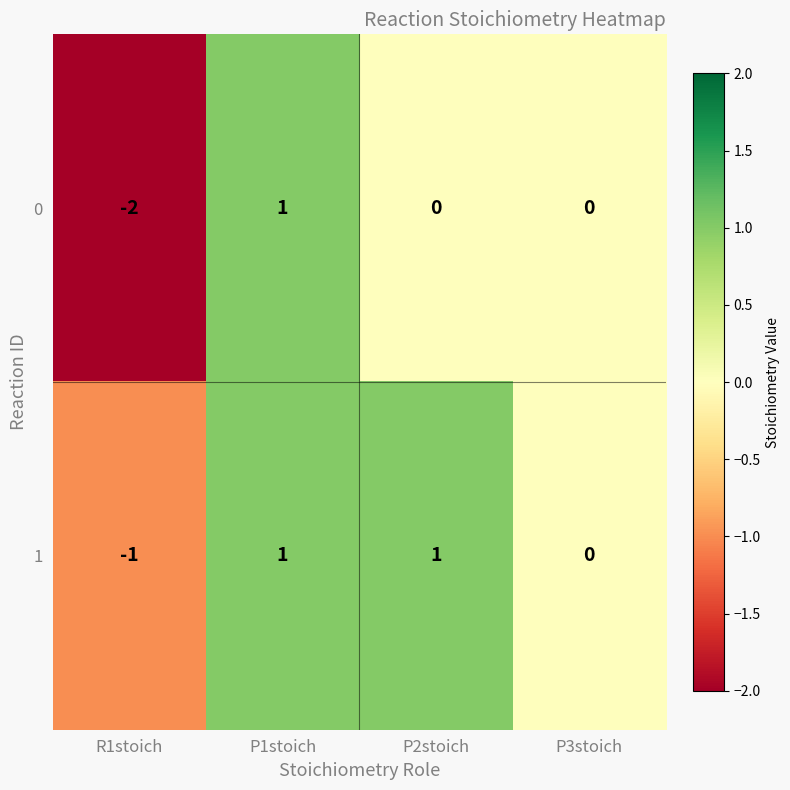

Reading left to right, list all the values displayed in this chart.

0: -2	1	0	0
1: -1	1	1	0